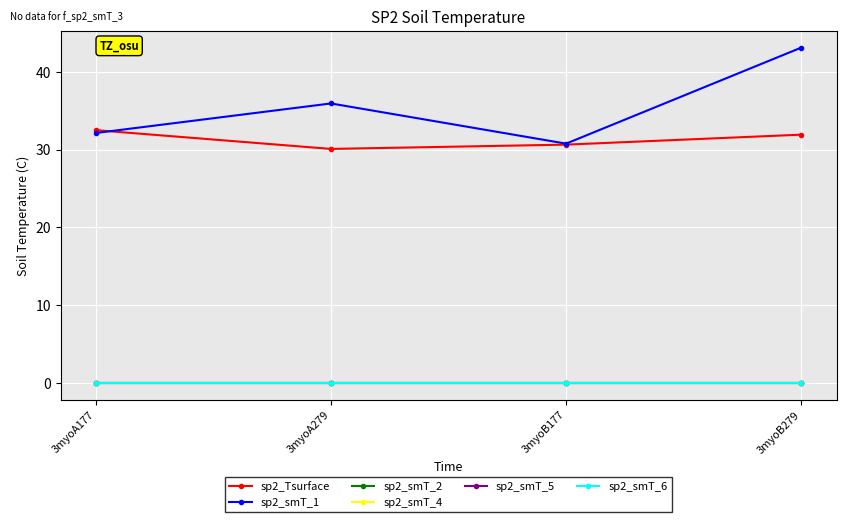

In sp2_Tsurface, how many points are lower than both neighbors (excluding endpoints)?

1